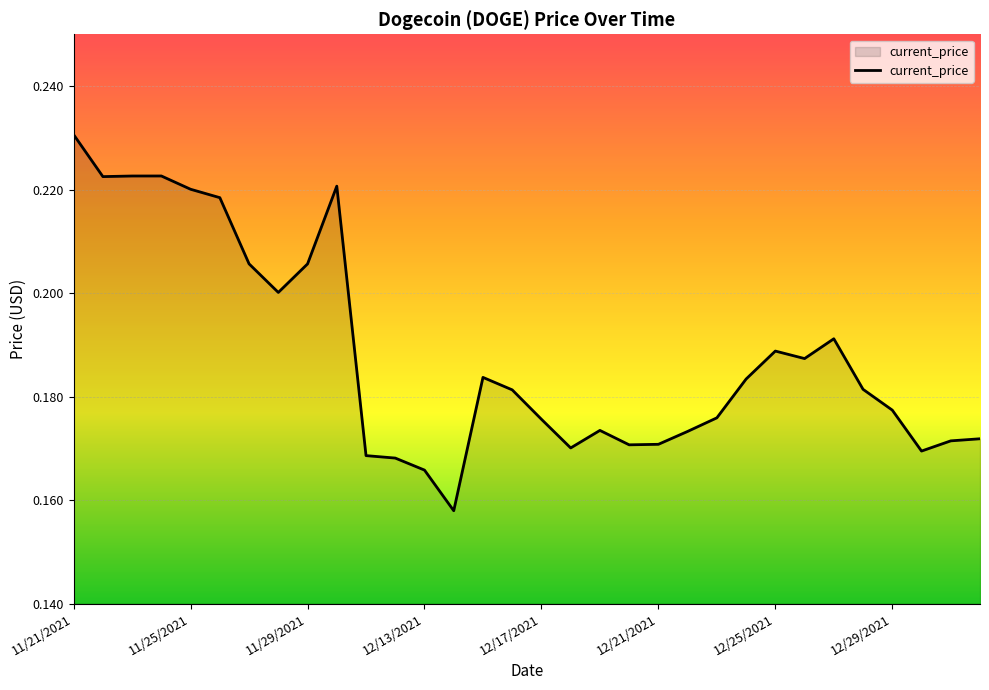

The value at 12/13/2021 is 0.1. True or false?

False